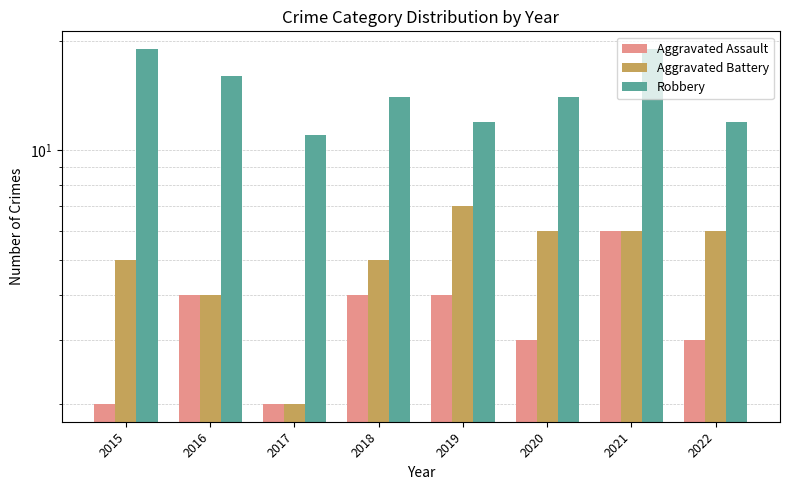

At how many categories does at least one series exceed 7?

8